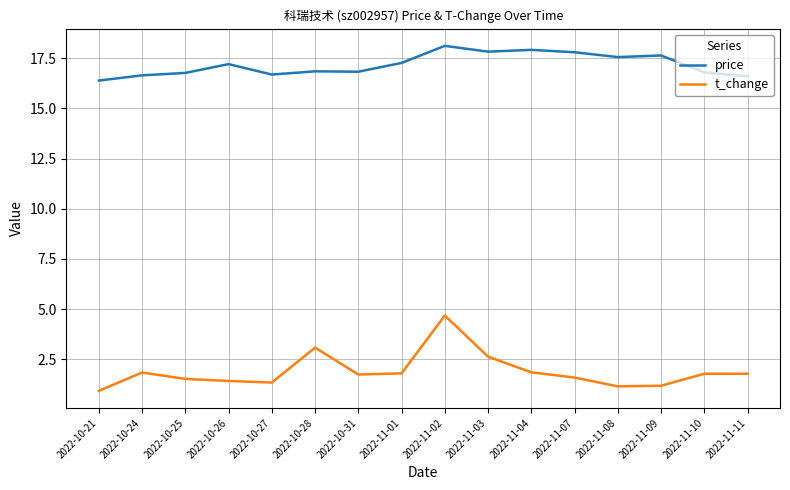

Count the number of categories in the chart.

16